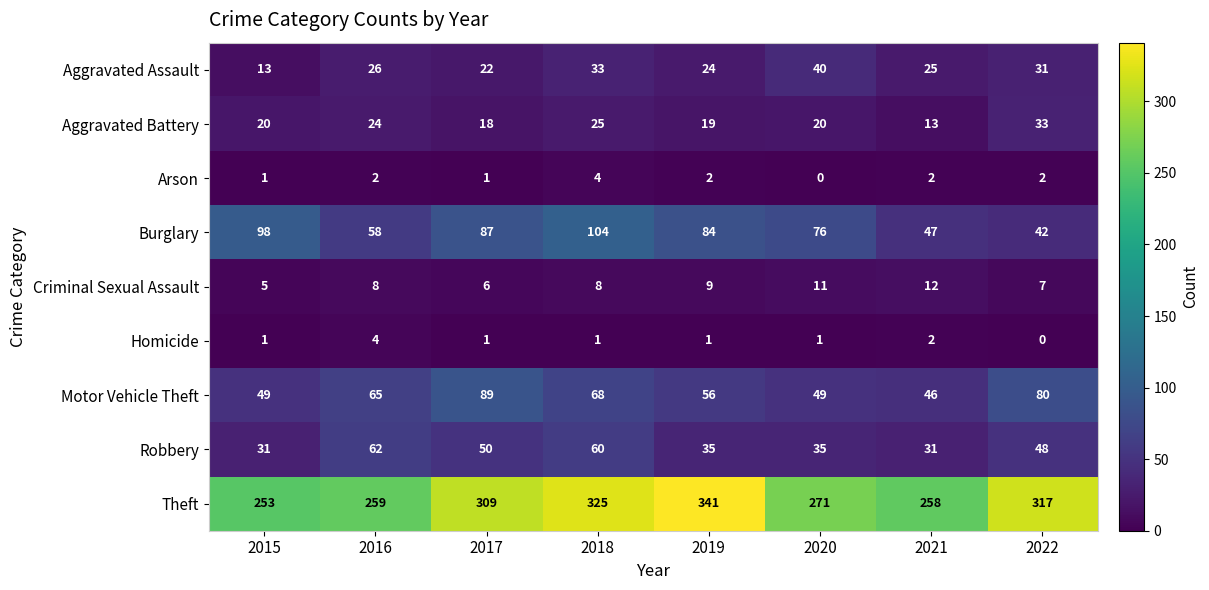

Between 2017 and 2018, which series saw the biggest shift?

Motor Vehicle Theft